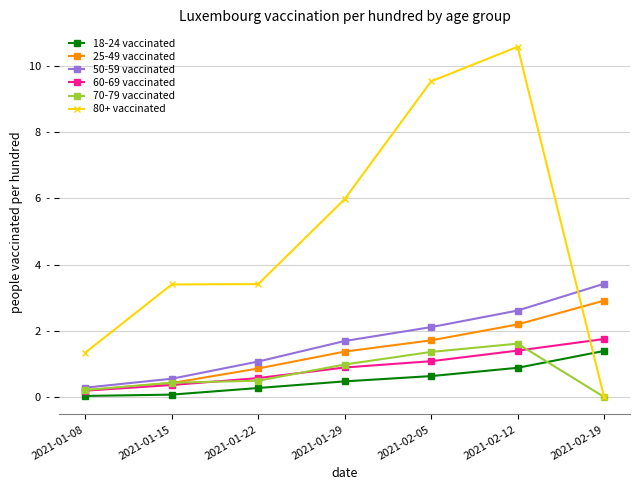

True or false: 25-49 vaccinated and 60-69 vaccinated cross at least once.

False